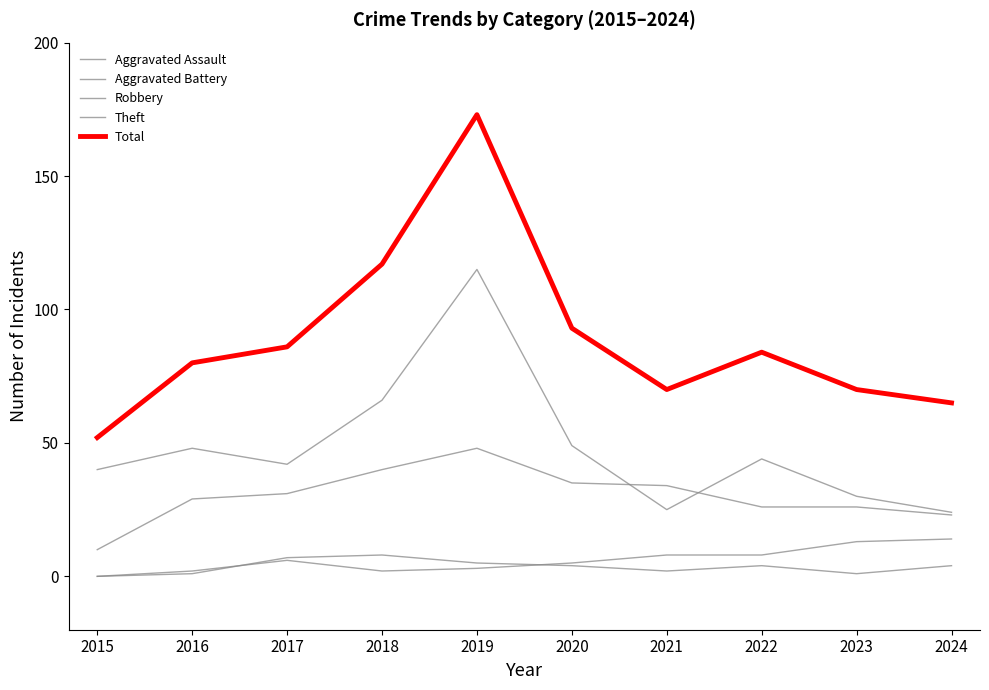

Reading left to right, transcribe all the data shown in this chart.

Aggravated Assault: 2015=0	2016=1	2017=7	2018=8	2019=5	2020=4	2021=2	2022=4	2023=1	2024=4
Aggravated Battery: 2015=0	2016=2	2017=6	2018=2	2019=3	2020=5	2021=8	2022=8	2023=13	2024=14
Robbery: 2015=10	2016=29	2017=31	2018=40	2019=48	2020=35	2021=34	2022=26	2023=26	2024=23
Theft: 2015=40	2016=48	2017=42	2018=66	2019=115	2020=49	2021=25	2022=44	2023=30	2024=24
Total: 2015=52	2016=80	2017=86	2018=117	2019=173	2020=93	2021=70	2022=84	2023=70	2024=65